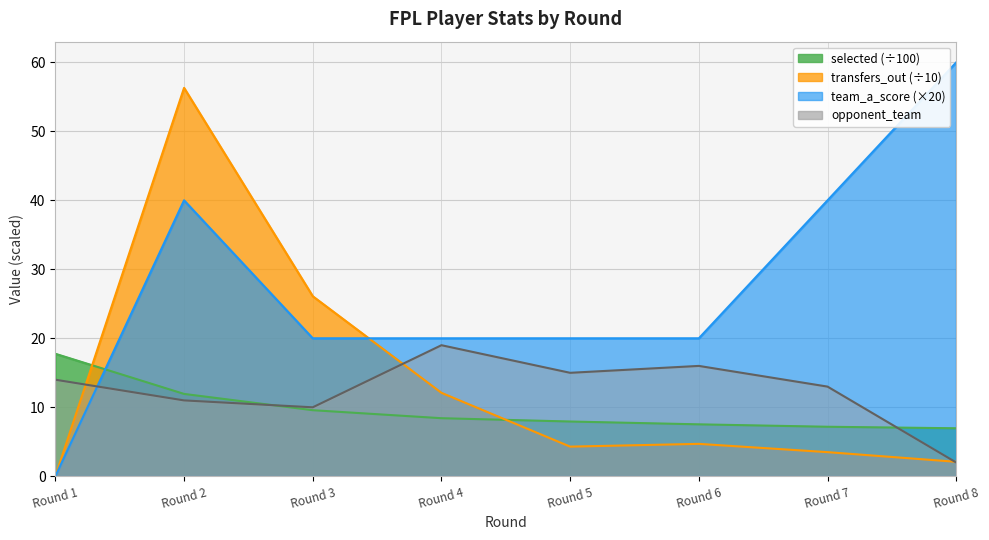

How many lines are shown in the chart?

4